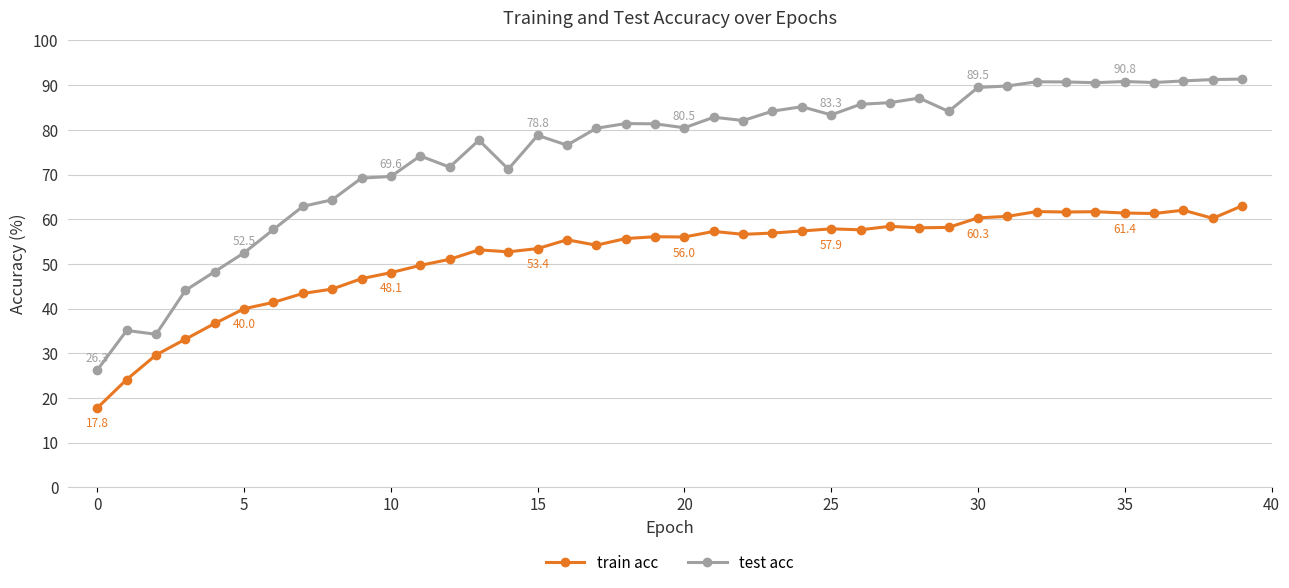

What is the minimum value for train acc?

17.8